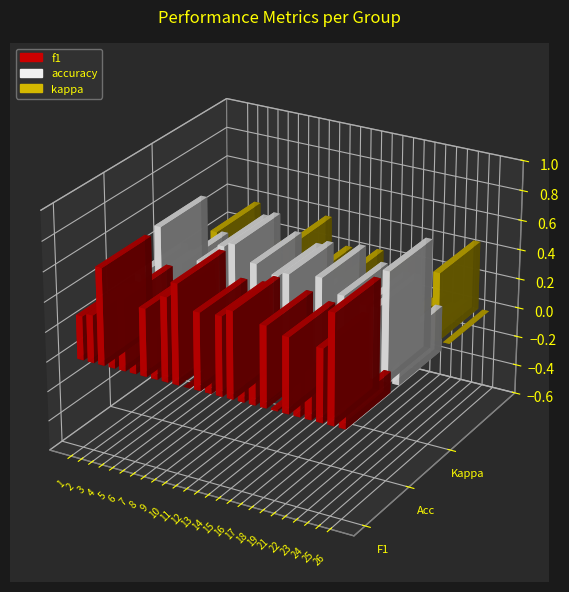

Are the bars horizontal?

No